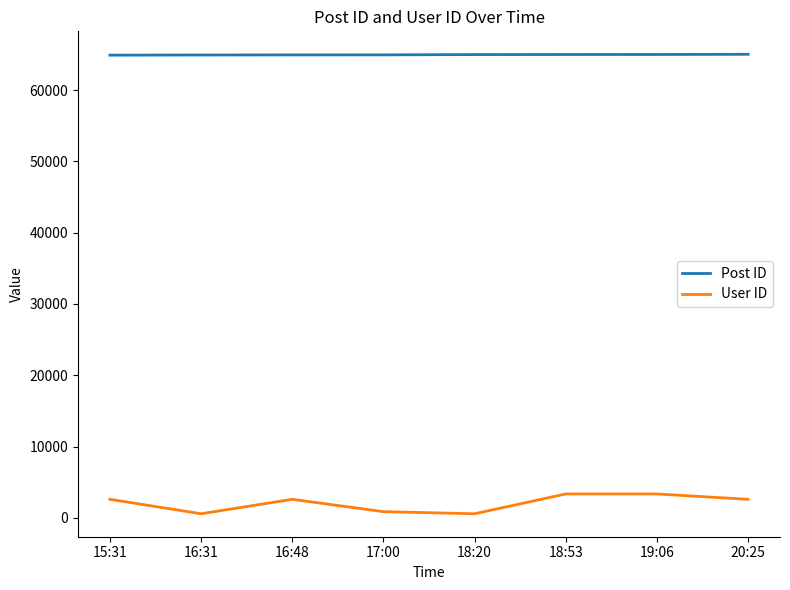

Which series has the largest range (max minus min)?

User ID